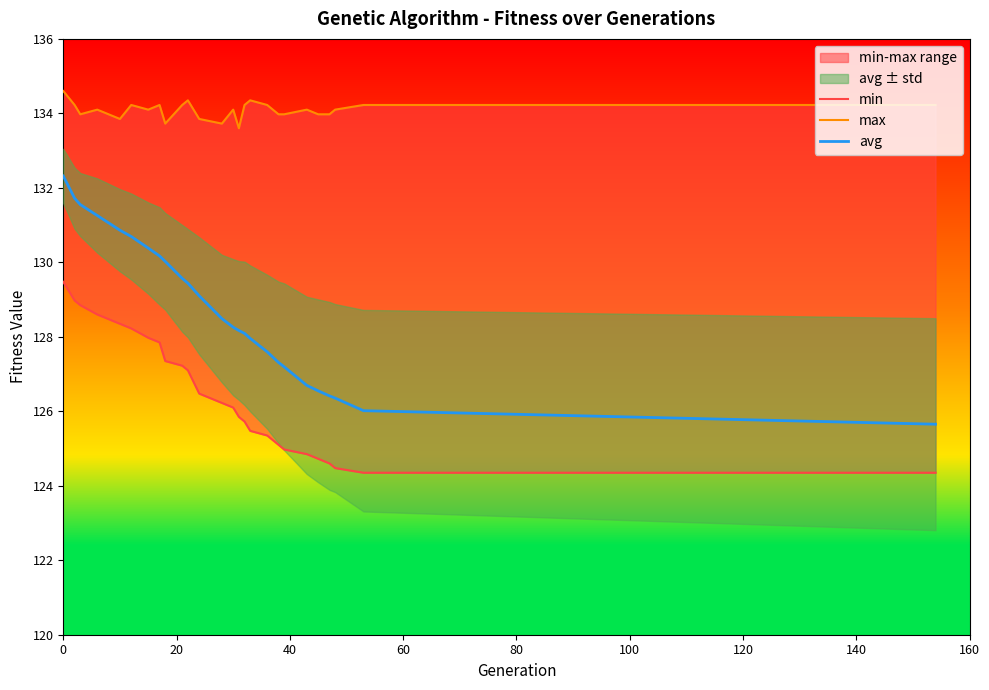

Rank the series by their maximum value, from lowest to highest.

min, avg, max